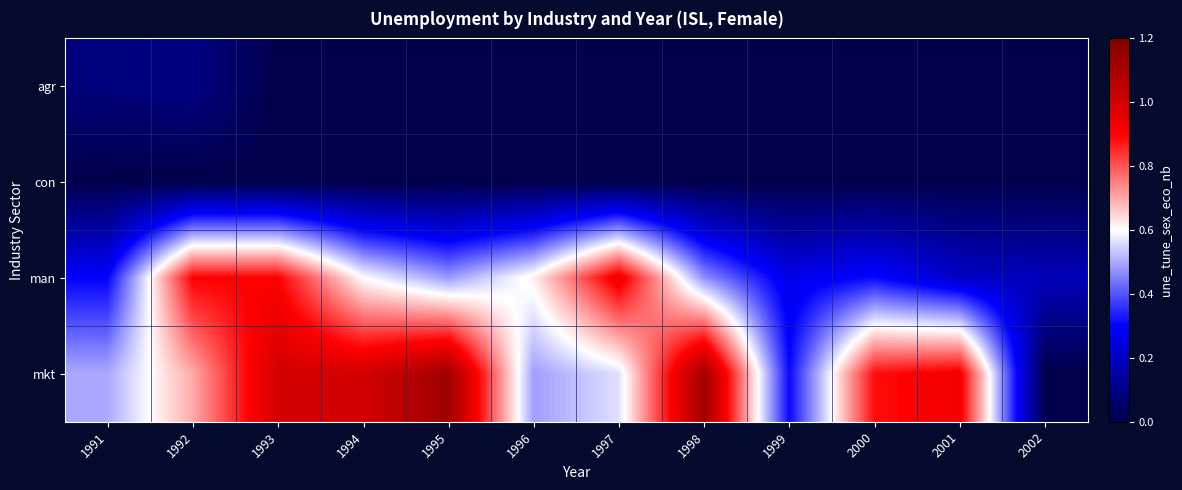

Rank the series at 2000 from highest to lowest value.

mkt, man, agr, con